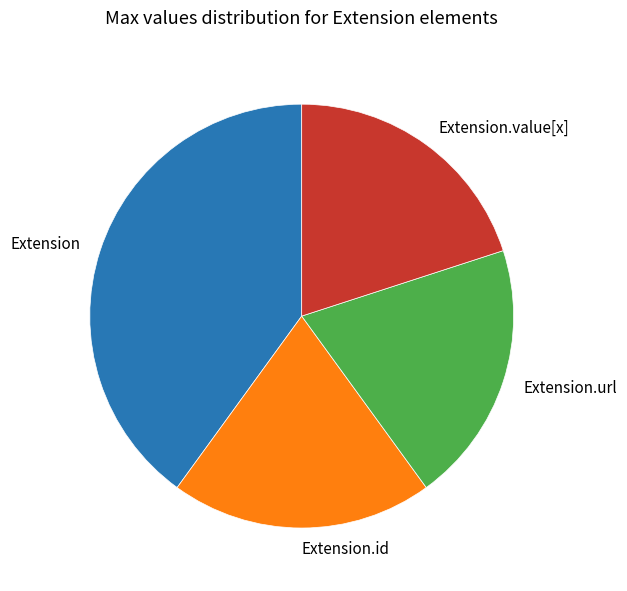

Do Extension.value[x] and Extension.id together represent more than half of the pie?

No